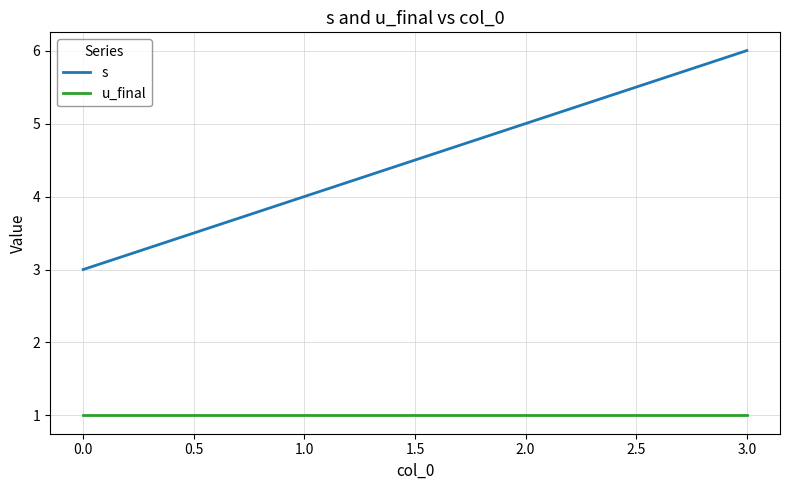

What is the lowest value of the u_final series?

1